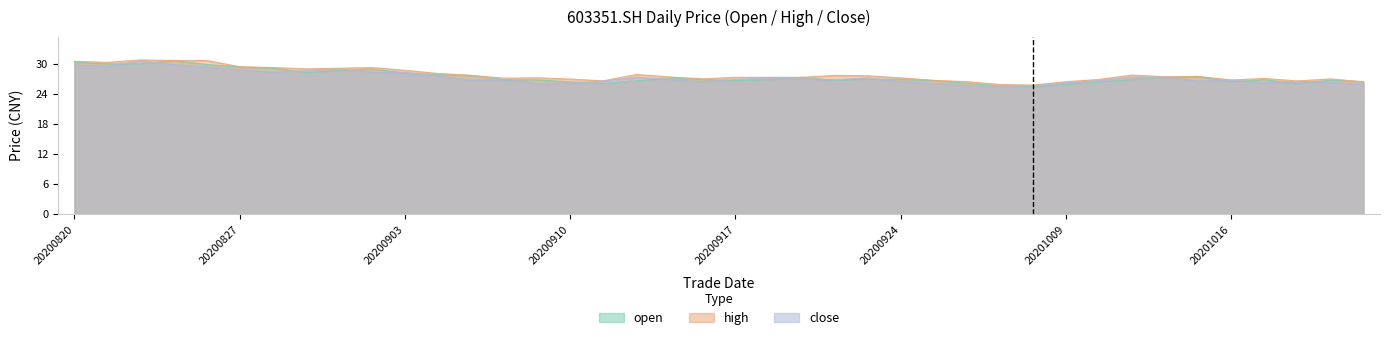

What are all the series names shown in the legend?

open, high, close